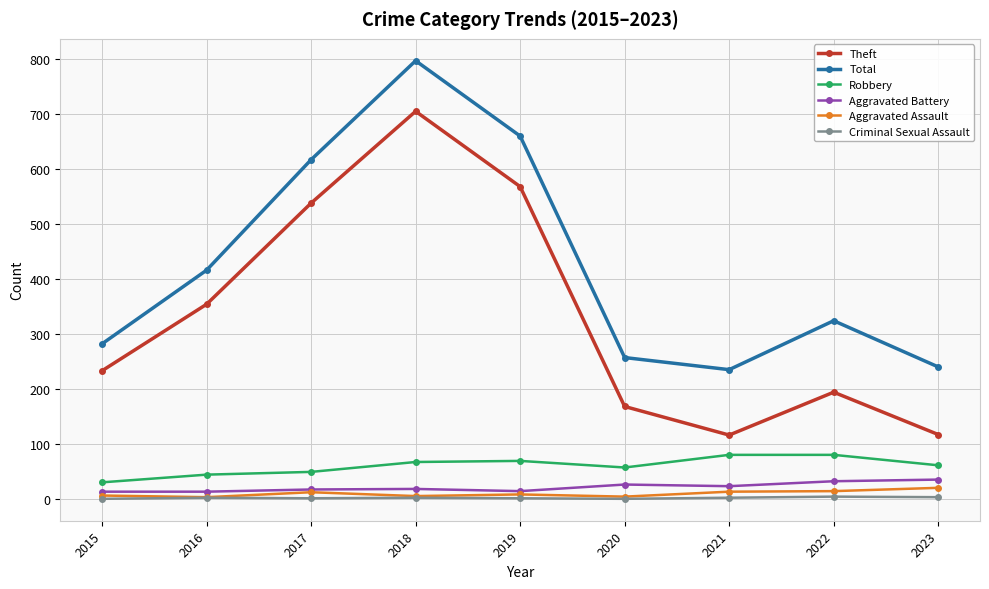

True or false: Total and Theft intersect in this chart.

False